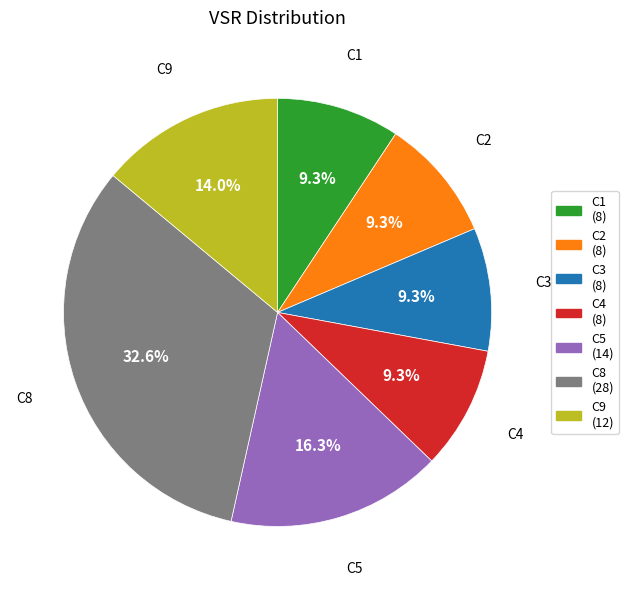

How many segments does this pie chart have?

7